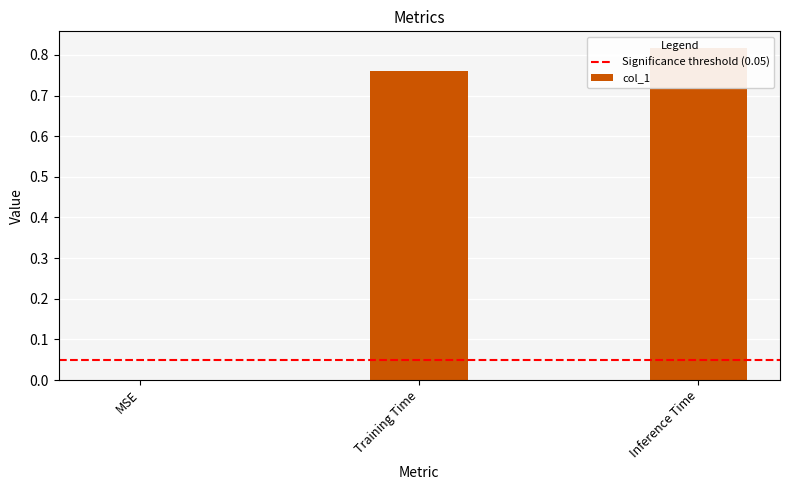

Are the bars grouped side by side (vs. stacked)?

No